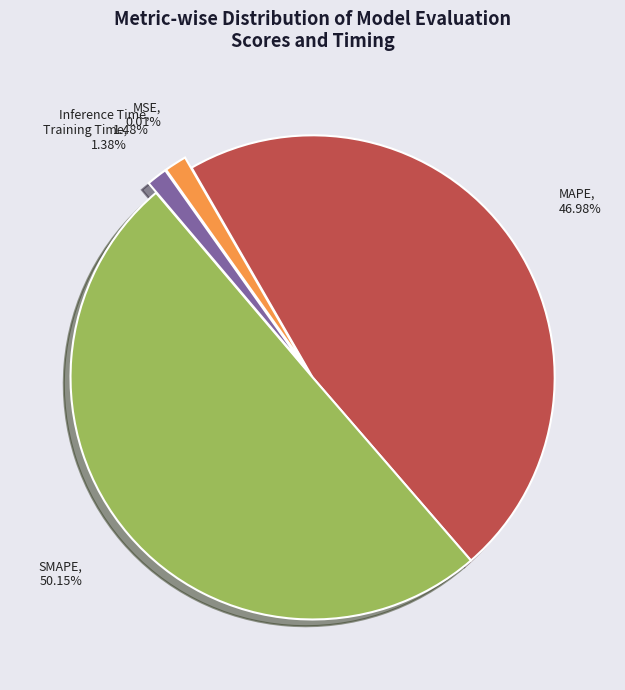

Which slice is the largest?

SMAPE